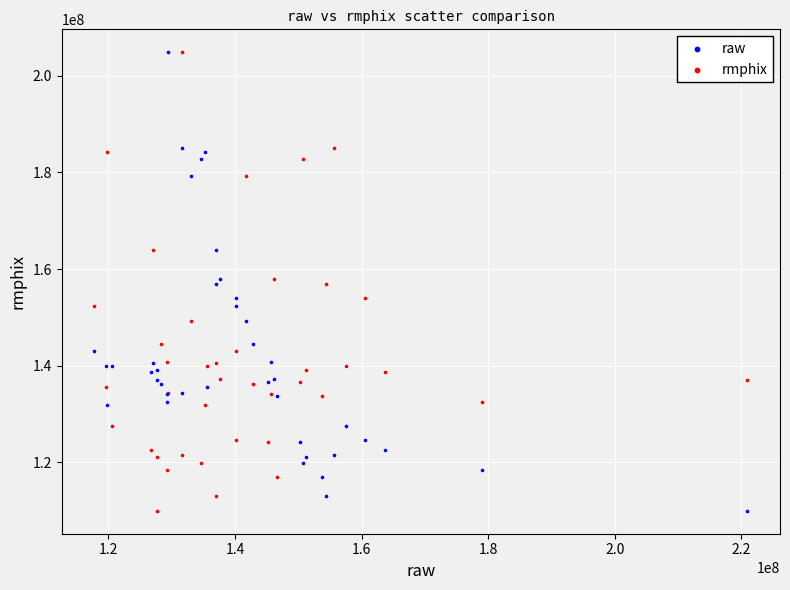

What is the X range (max minus min) for the scatter plot?

103182144